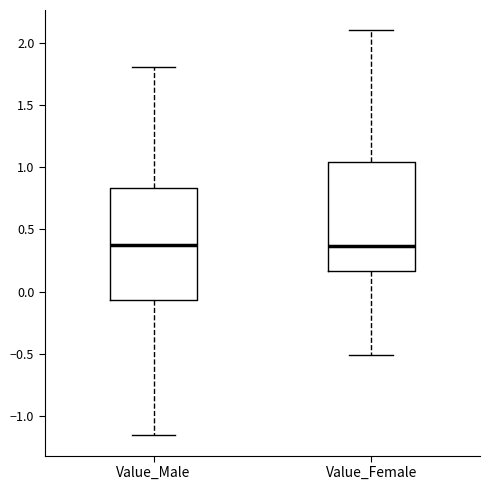

Reading left to right, read every box against the y-axis: the position of its median line, the range the box covers, and the ends of its whiskers. The values are not printed on the chart, so give them approximately, as read against the axis.

Value_Male: median 0.40, box -0.05 to 0.85, whiskers -1.15 to 1.80
Value_Female: median 0.35, box 0.15 to 1.05, whiskers -0.50 to 2.10